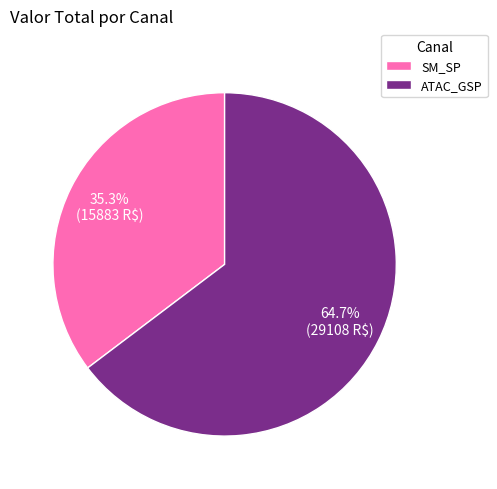

What is the majority slice?

ATAC_GSP